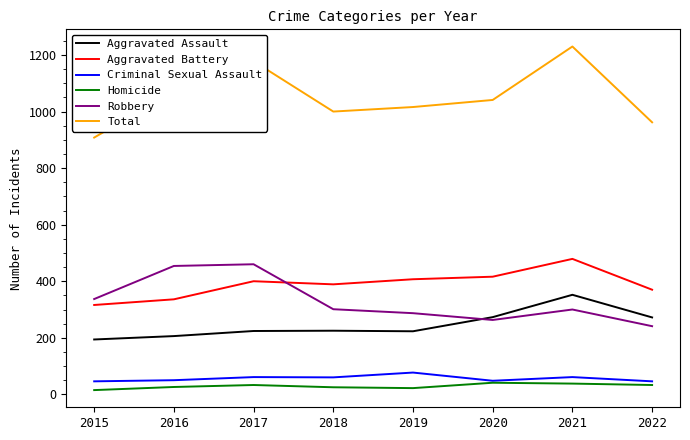

How many lines are shown in the chart?

6